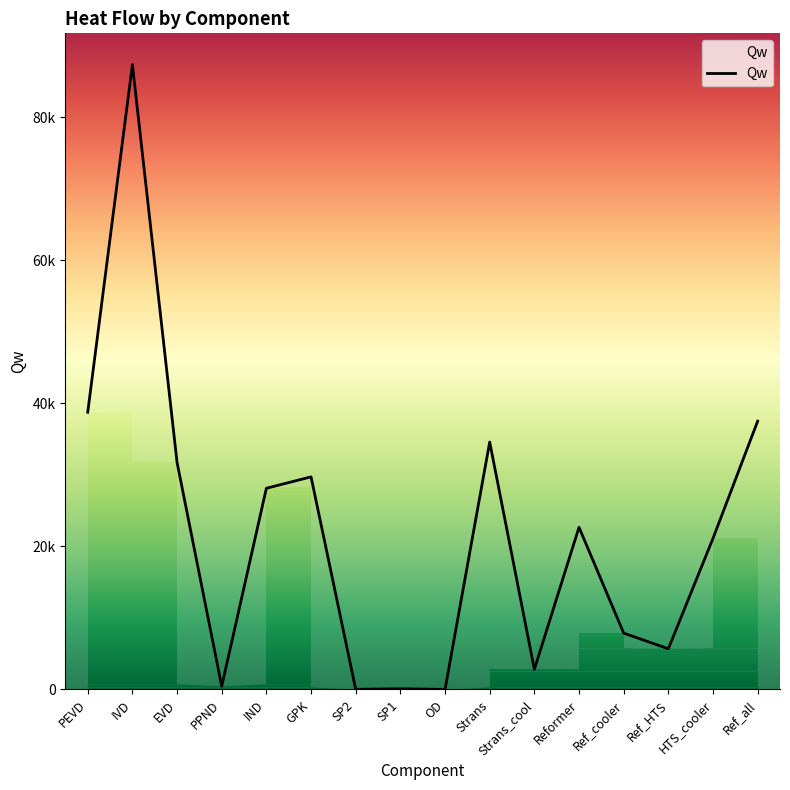

Reading left to right, transcribe all the data shown in this chart.

38751.7	87341.2	31732.6	446.6	28120.3	29716.7	26.1	96.4	8.3	34586.2	2814.5	22670.3	7875.8	5689.9	21121.1	37501.3